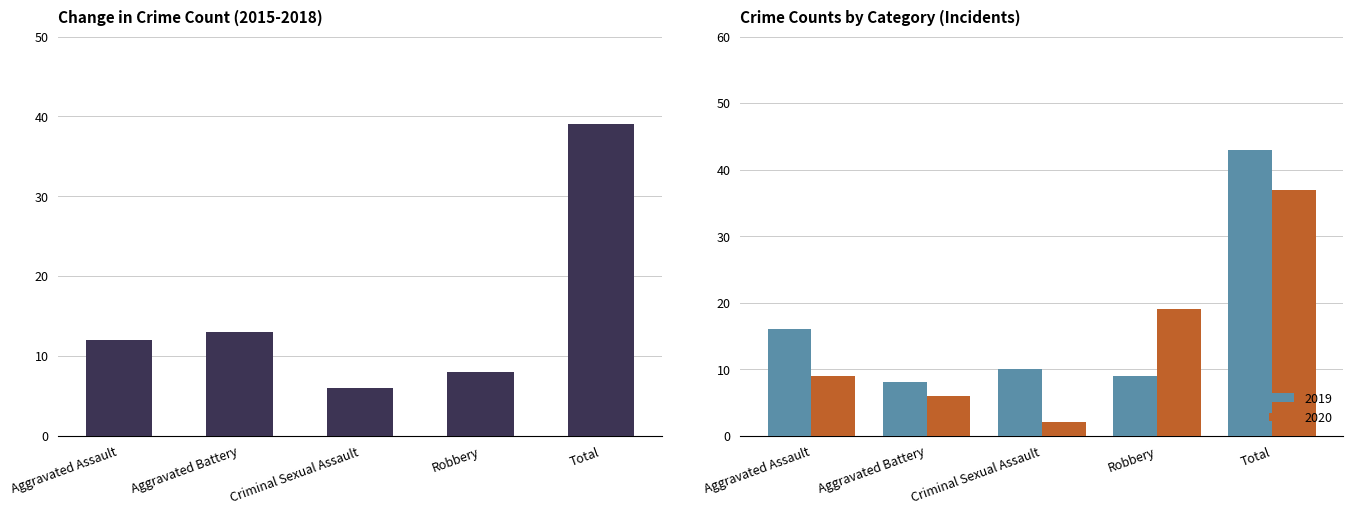

Is it true that 2019 equals 5 at Aggravated Assault?

False